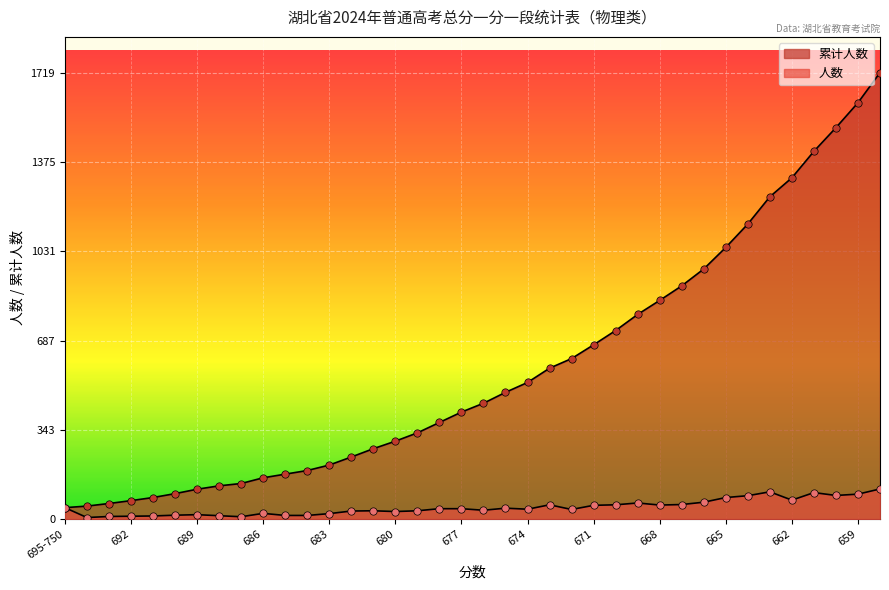

At which category is the sum across all series the highest?

658